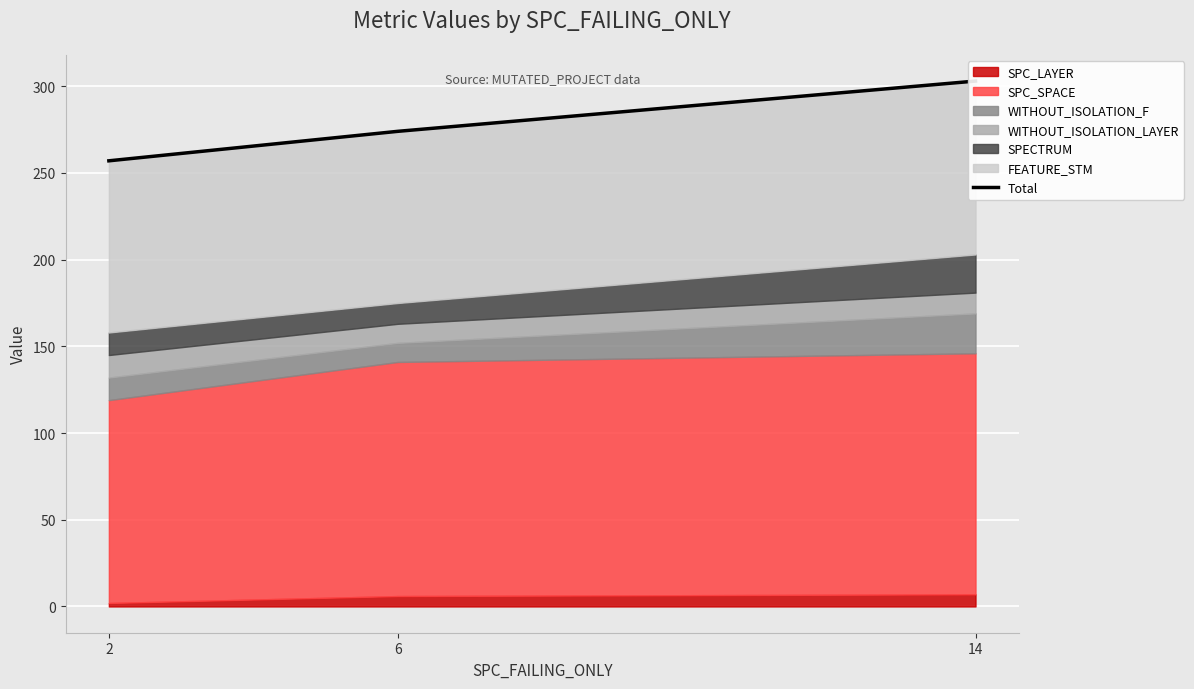

What is the sum of all values?

834